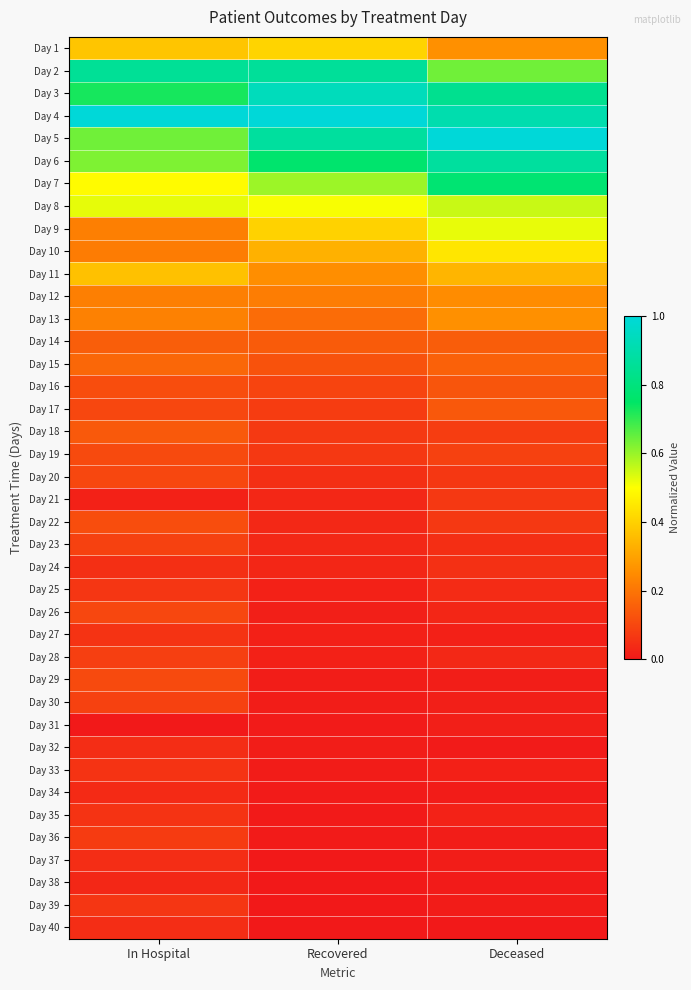

What is the total value across all series at In Hospital?

8.6